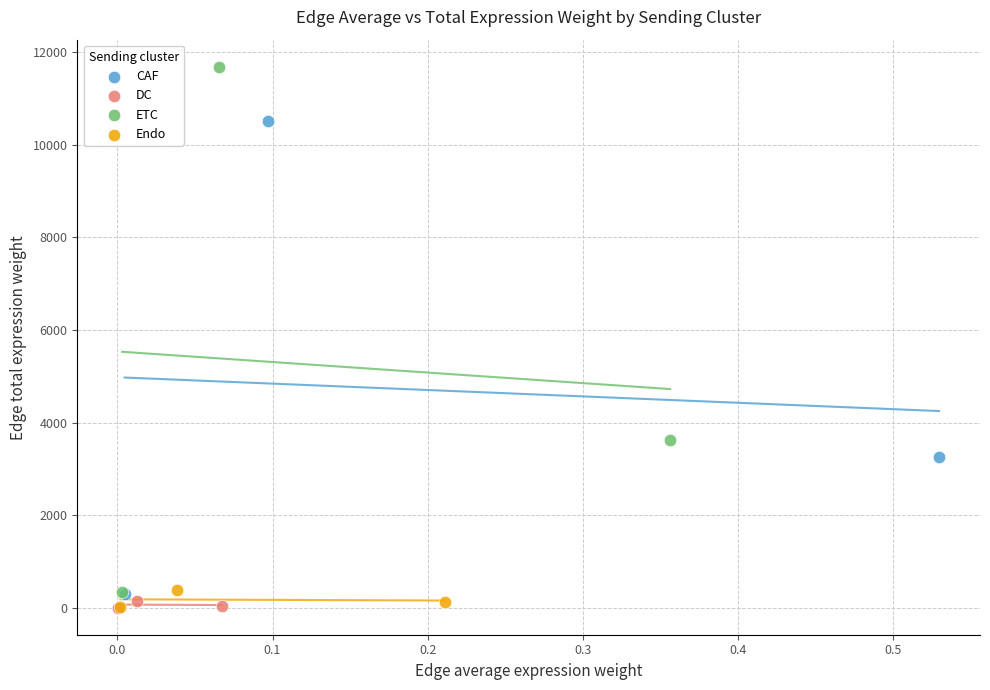

Which series contains the highest Y value?

ETC